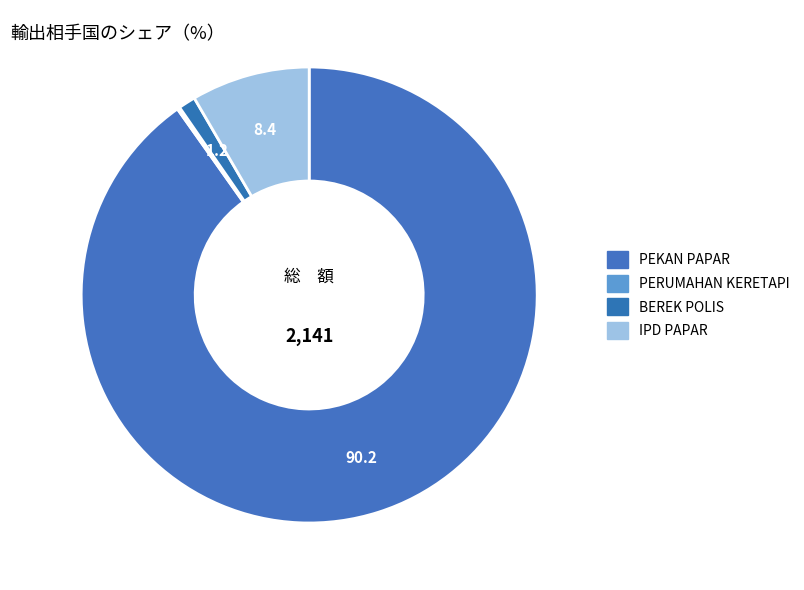

What portion of the pie excludes PERUMAHAN KERETAPI?

99.8%